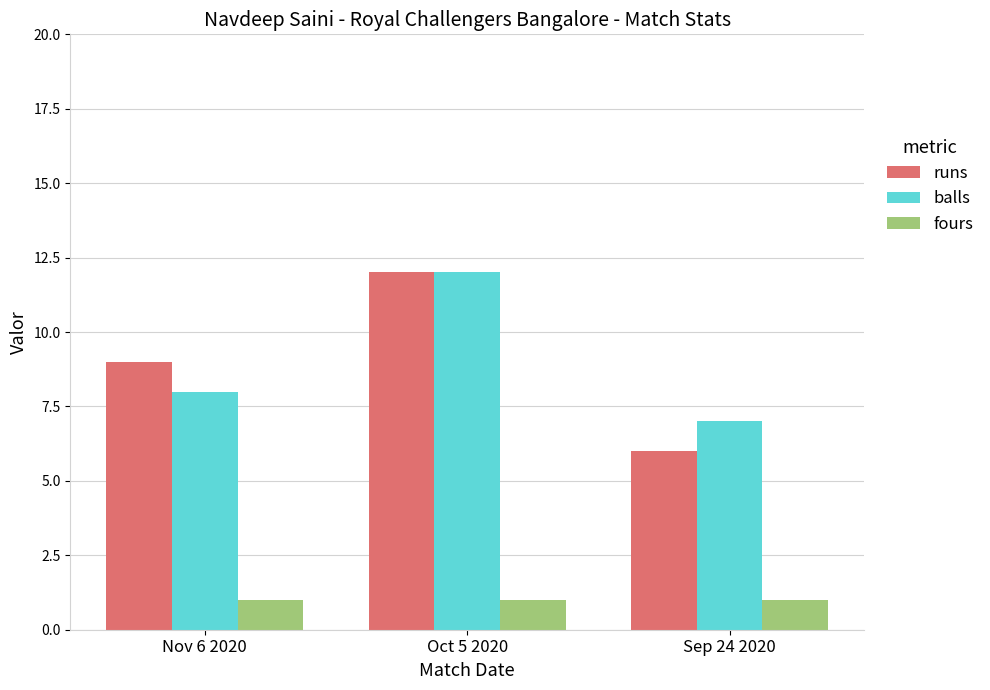

The runs series shows 9 at Nov 6 2020. True or false?

True